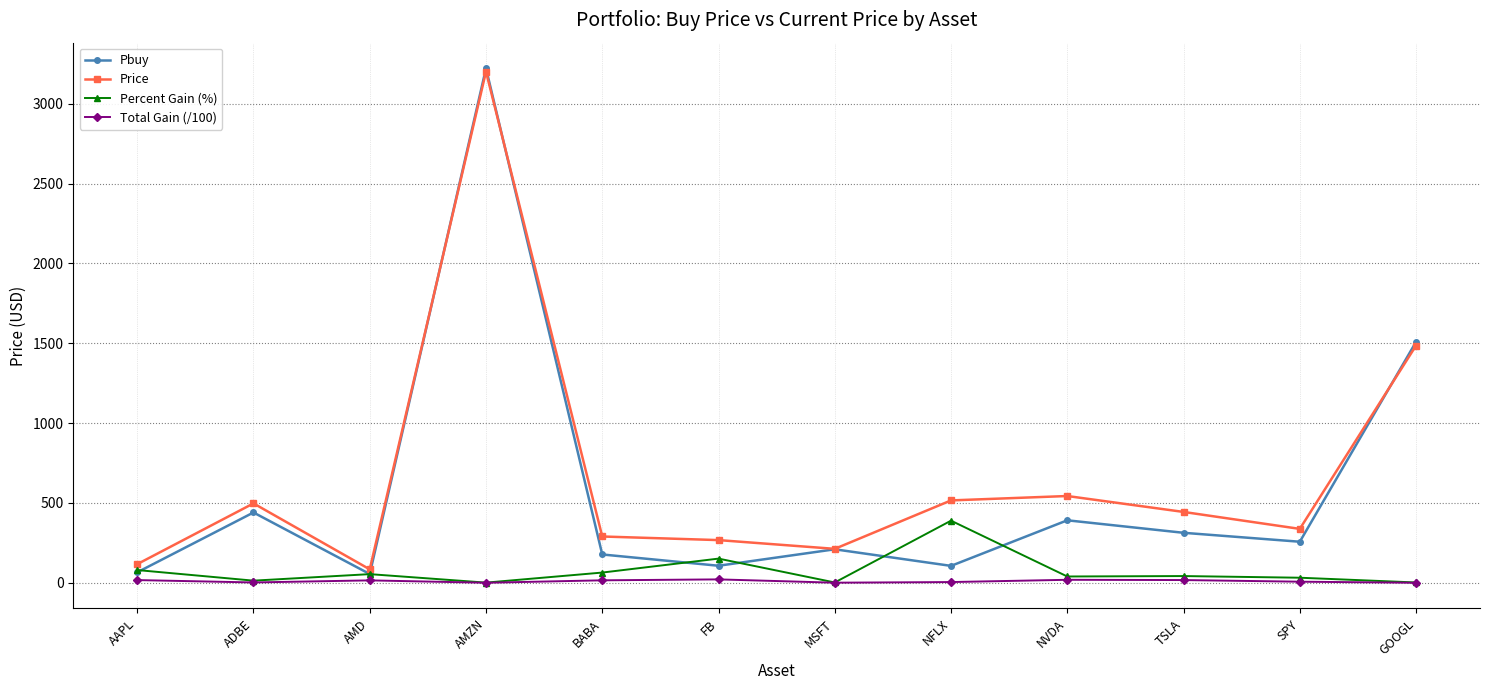

At how many categories does at least one series exceed 2840?

1